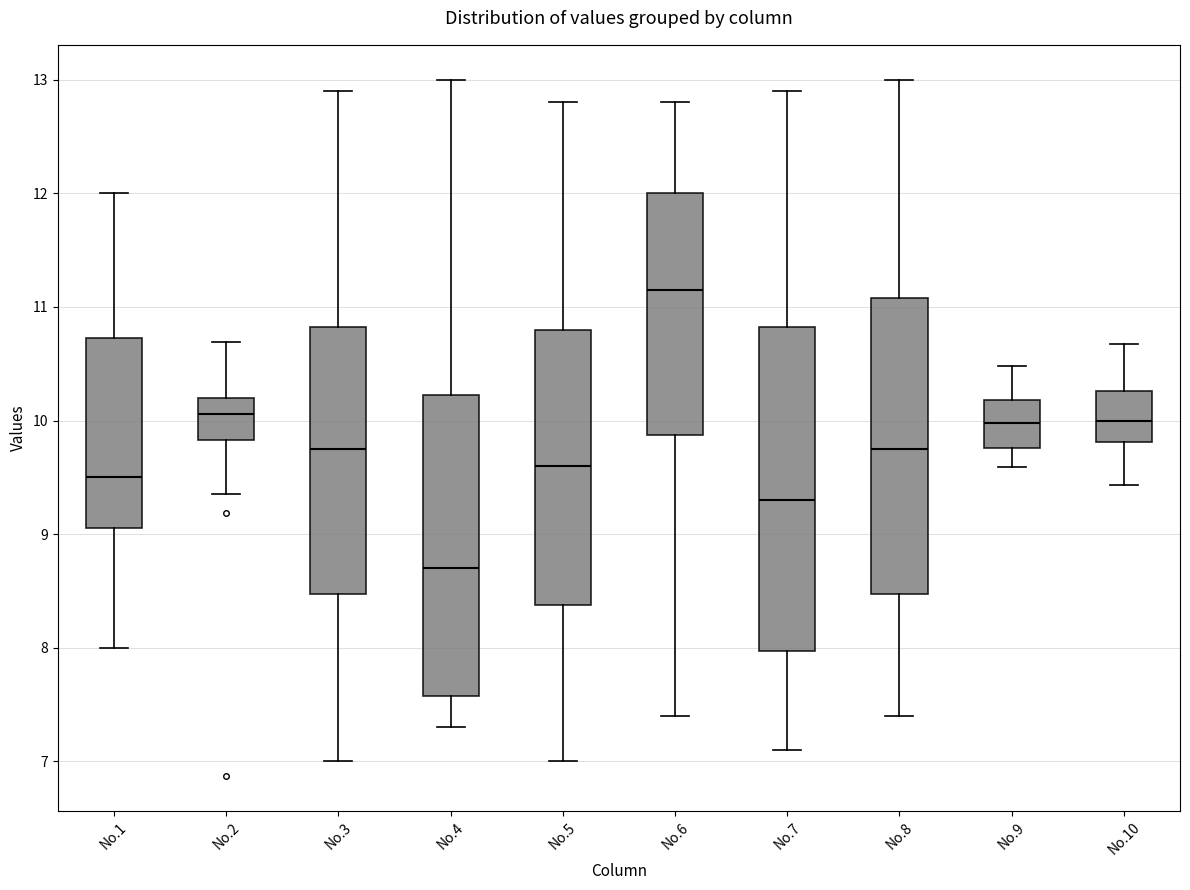

Reading left to right, transcribe this box plot: for each box, give where its median line is, the range the box spans, and where its two whiskers end, as read against the y-axis. The values are not printed on the chart, so give them approximately, as read against the axis.

No.1: median 9.5, box 9.1 to 10.7, whiskers 8.0 to 12.0
No.2: median 10.1, box 9.8 to 10.2, whiskers 9.4 to 10.7
No.3: median 9.8, box 8.5 to 10.8, whiskers 7.0 to 12.9
No.4: median 8.7, box 7.6 to 10.2, whiskers 7.3 to 13.0
No.5: median 9.6, box 8.4 to 10.8, whiskers 7.0 to 12.8
No.6: median 11.2, box 9.9 to 12.0, whiskers 7.4 to 12.8
No.7: median 9.3, box 8.0 to 10.8, whiskers 7.1 to 12.9
No.8: median 9.8, box 8.5 to 11.1, whiskers 7.4 to 13.0
No.9: median 10.0, box 9.8 to 10.2, whiskers 9.6 to 10.5
No.10: median 10.0, box 9.8 to 10.3, whiskers 9.4 to 10.7